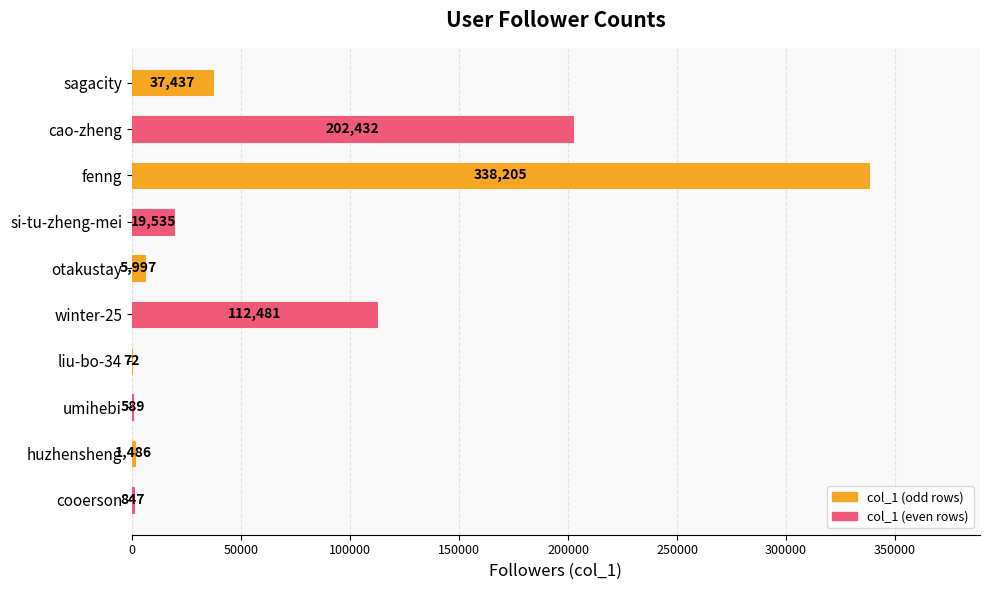

Where is the data nearest to the value 169138?

cao-zheng